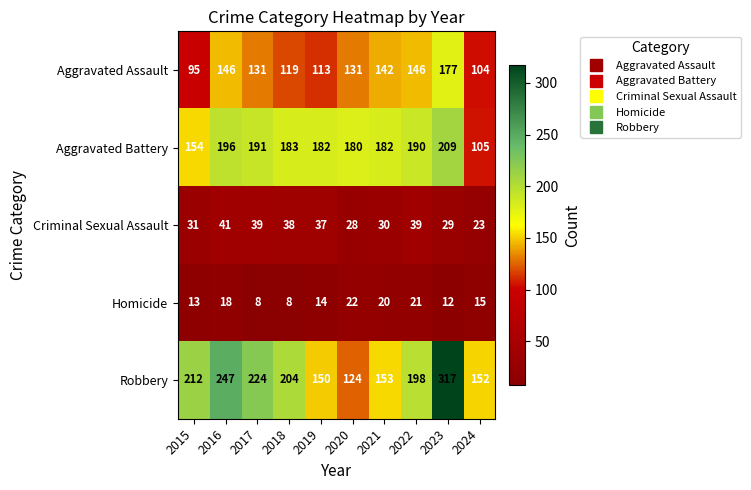

Where does the Homicide series first go above 15?

2016